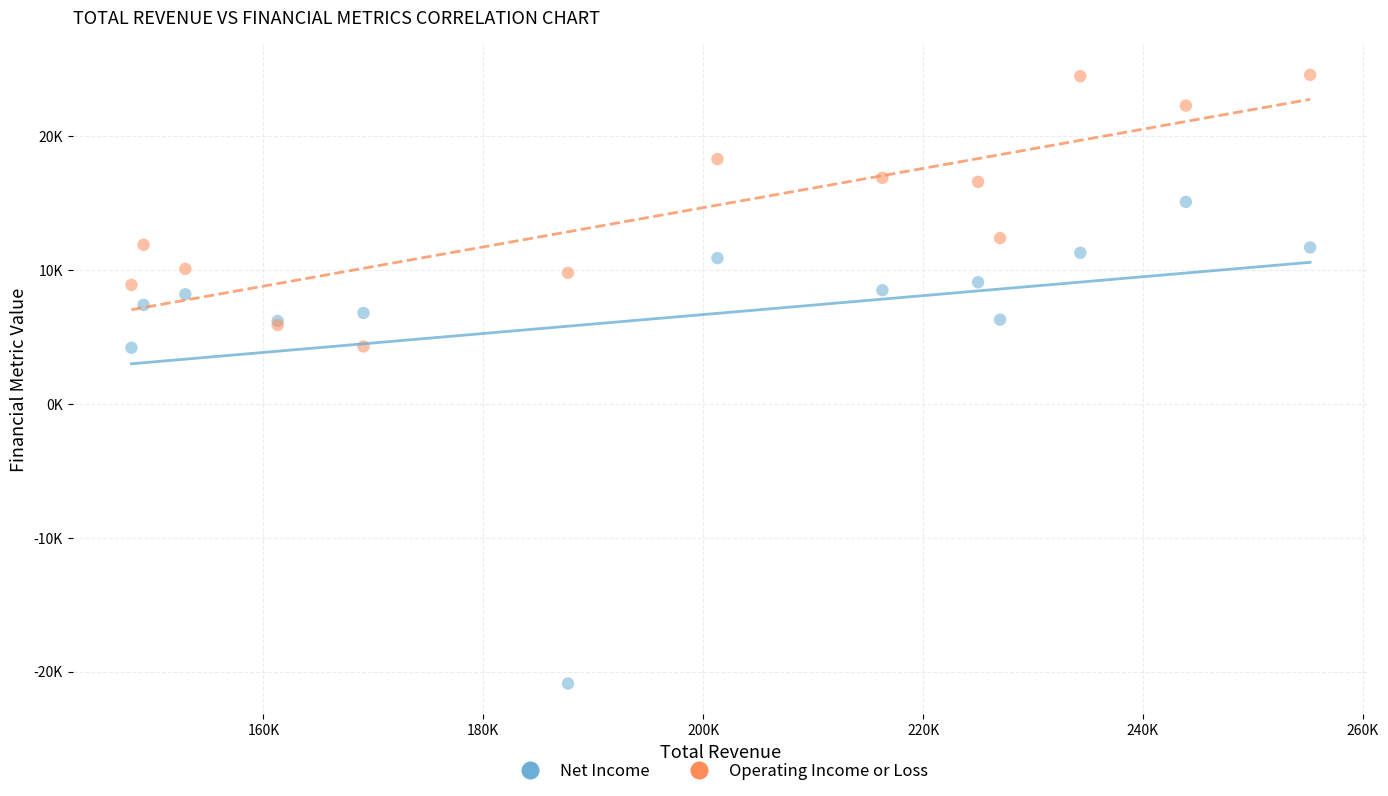

What are all the series names shown in the legend?

Net Income, Operating Income or Loss